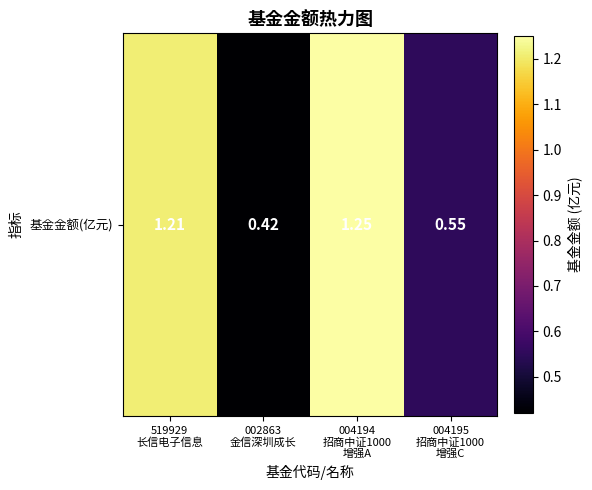

At which label is the value closest to 0?

002863
金信深圳成长